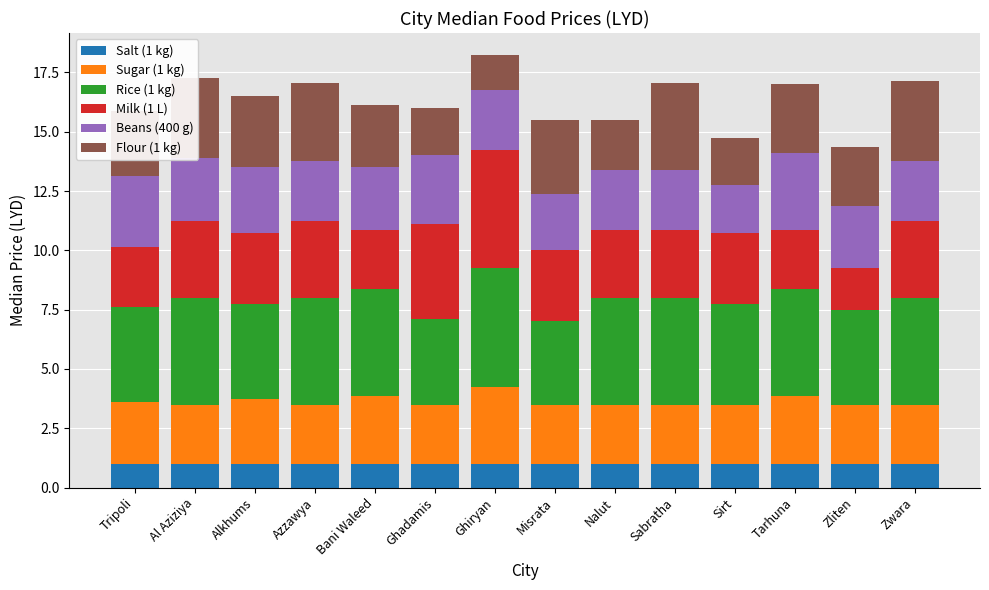

Count the Rice (1 kg) values in the range 4 to 5.

12